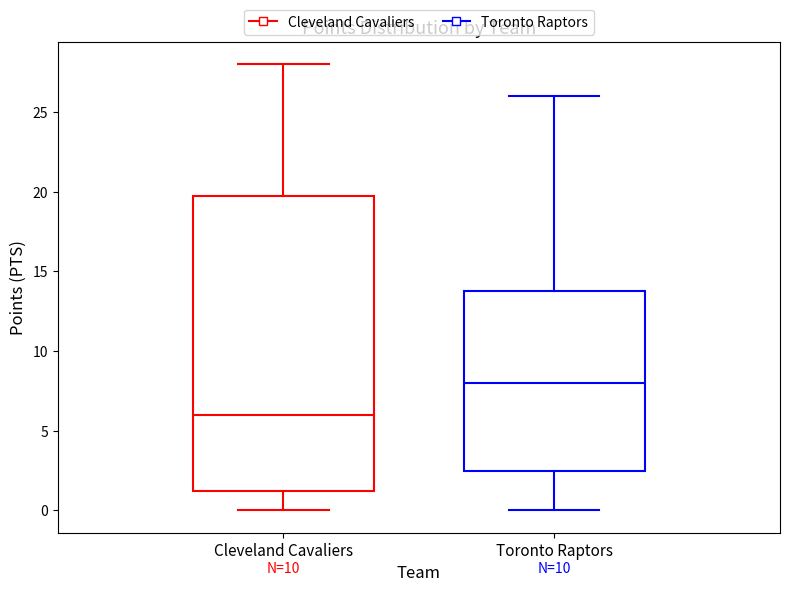

Which box has the lowest median line?

Cleveland Cavaliers